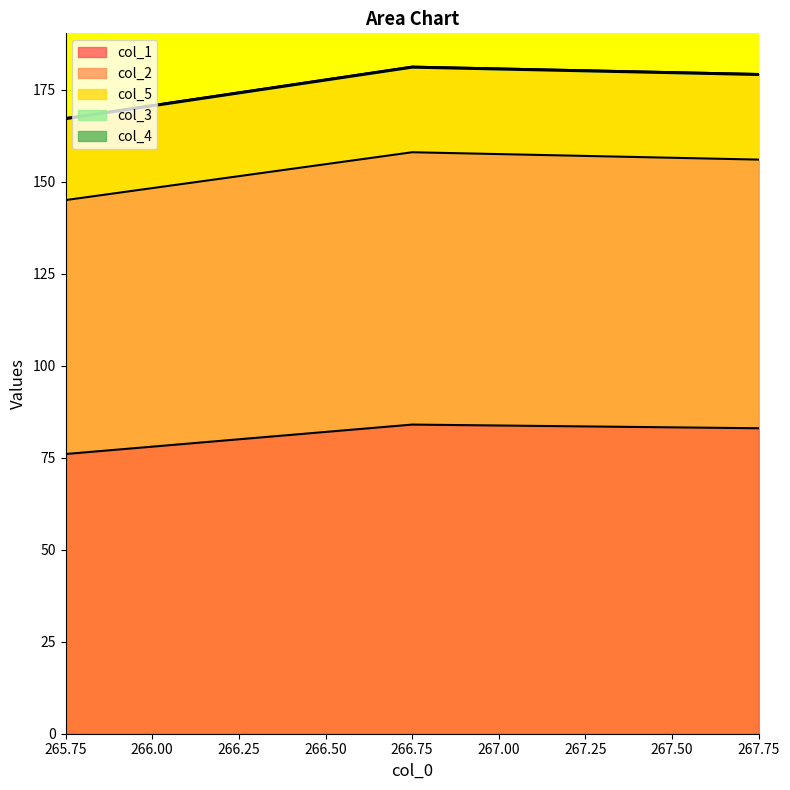

Reading left to right, list all the values displayed in this chart.

col_1: 76	84	83
col_2: 145	158	156
col_5: 167	181	179